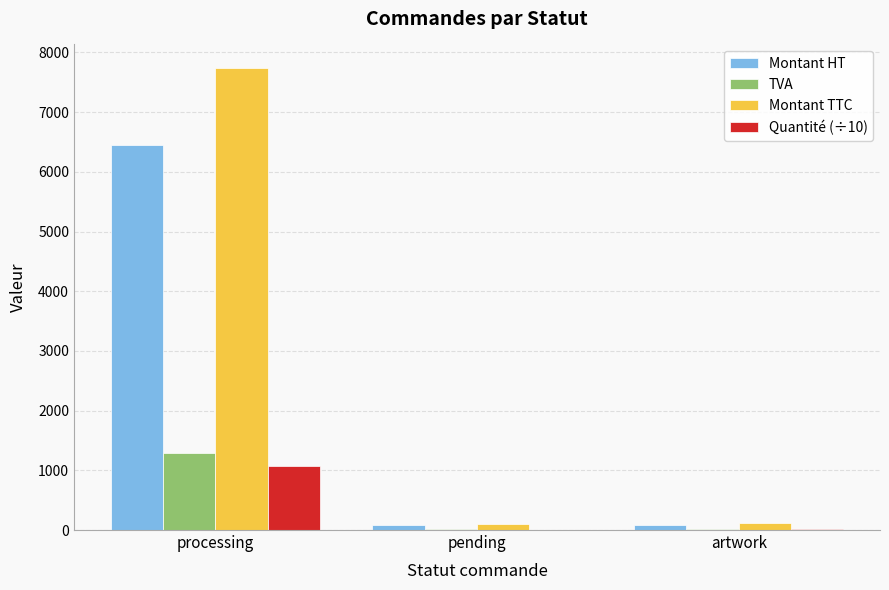

The value of Quantité (÷10) at processing is 690.2. True or false?

False